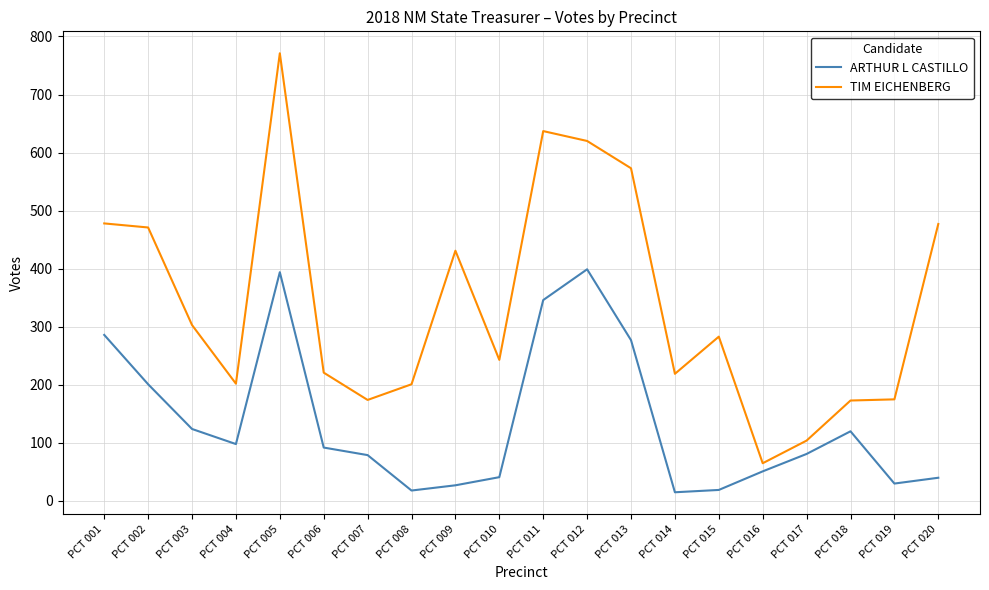

What is the maximum value for ARTHUR L CASTILLO?

399